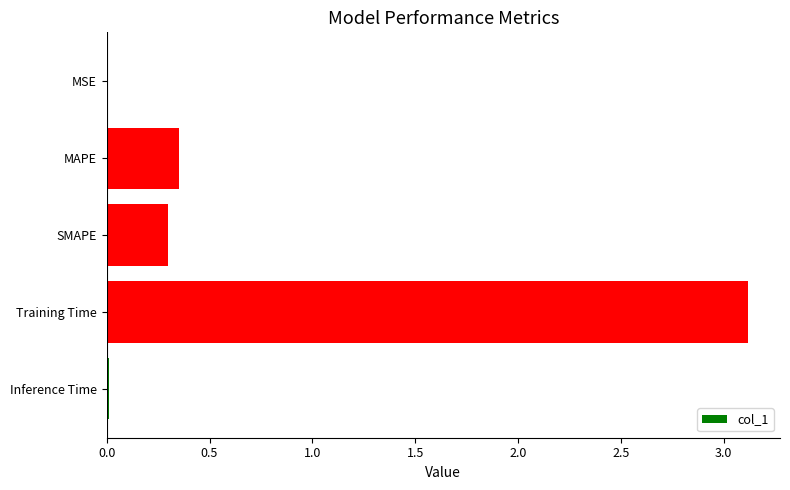

What is the average value?

0.8